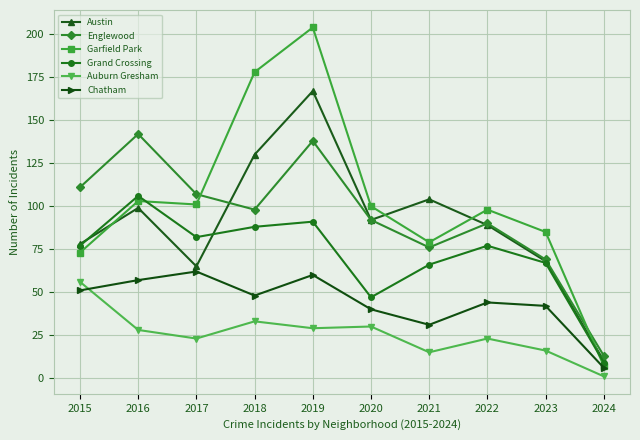

Reading left to right, extract all data points from this chart.

Austin: 78	99	65	130	167	92	104	89	68	10
Englewood: 111	142	107	98	138	92	76	90	69	13
Garfield Park: 73	103	101	178	204	100	79	98	85	7
Grand Crossing: 77	106	82	88	91	47	66	77	67	9
Auburn Gresham: 56	28	23	33	29	30	15	23	16	1
Chatham: 51	57	62	48	60	40	31	44	42	6